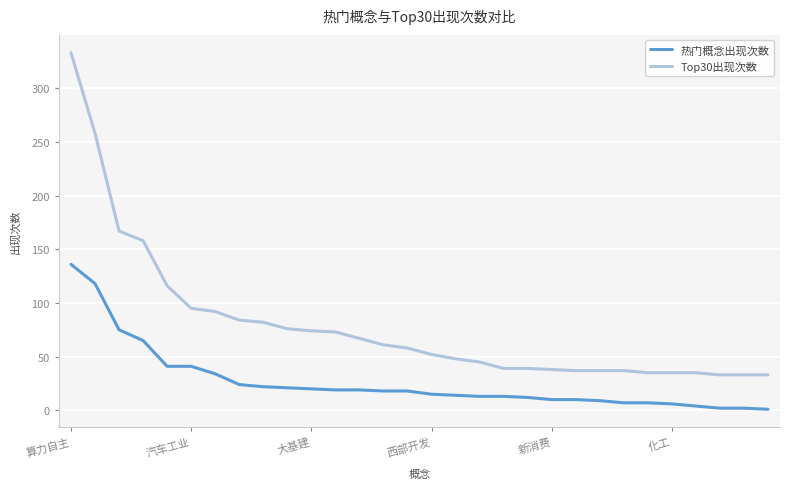

At how many categories does at least one series exceed 121?

4